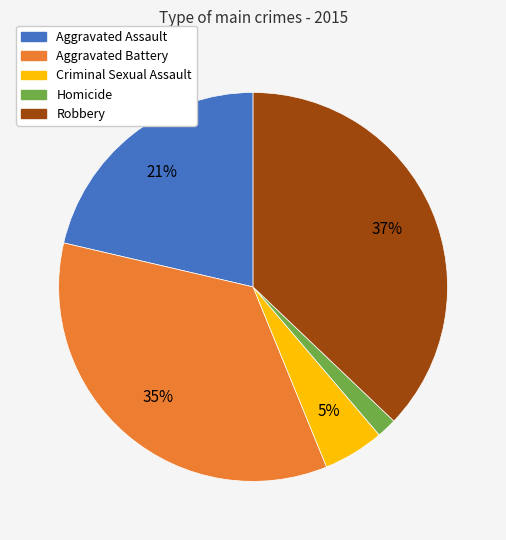

Is the sum of Aggravated Battery and Aggravated Assault greater than half?

Yes